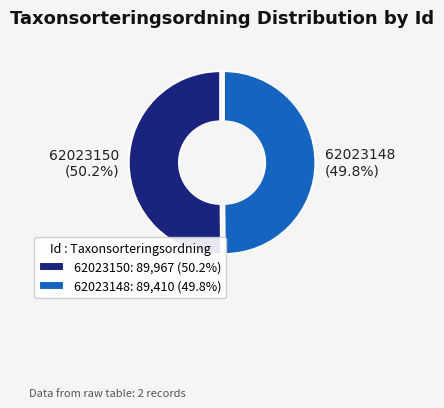

What is the ratio of the value at 62023150 to the value at 62023148?

1.0